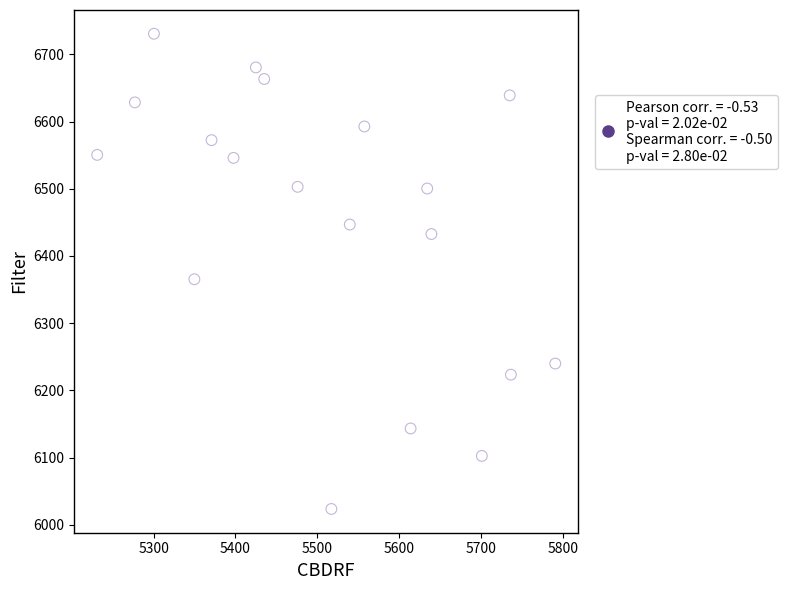

What Y value in the scatter plot is closest to 6376?

6365.3